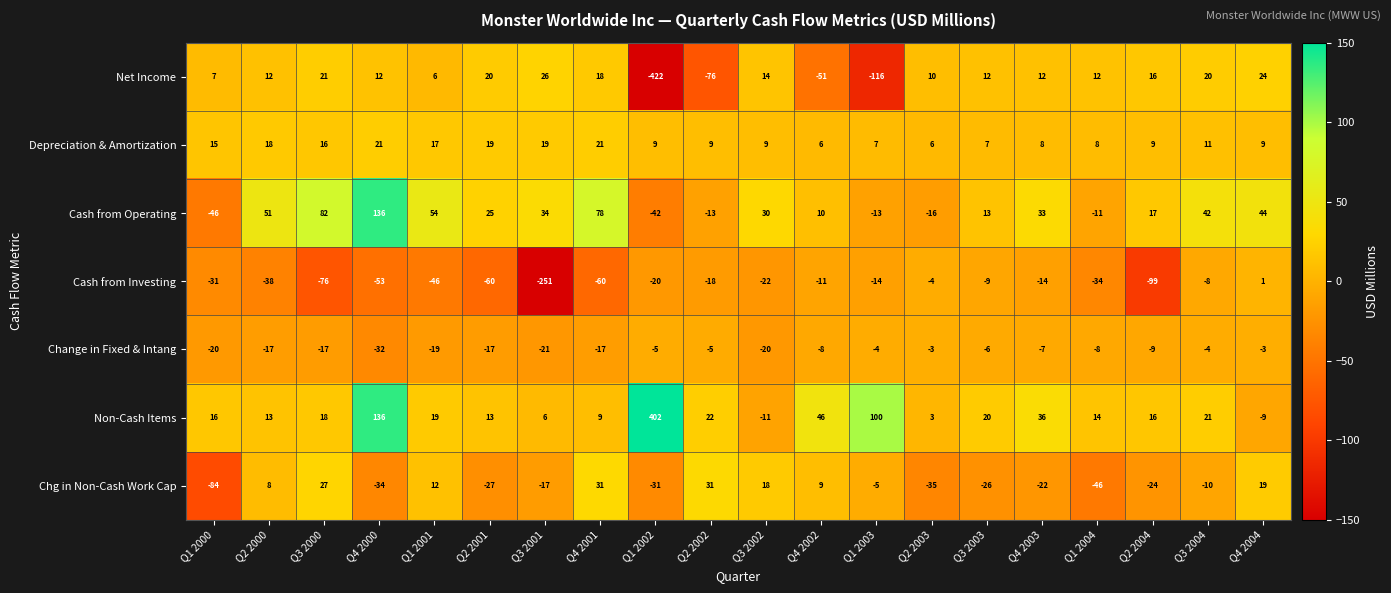

How many data points does each series have?

20